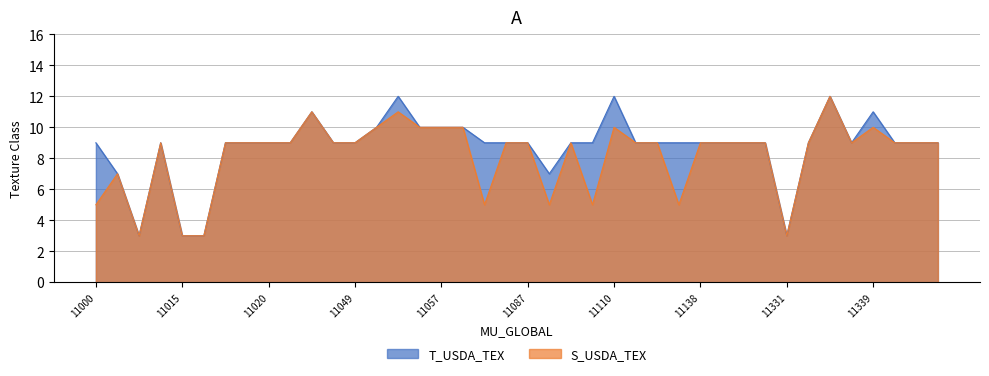

What is the difference between the highest and lowest values at 11113?

4